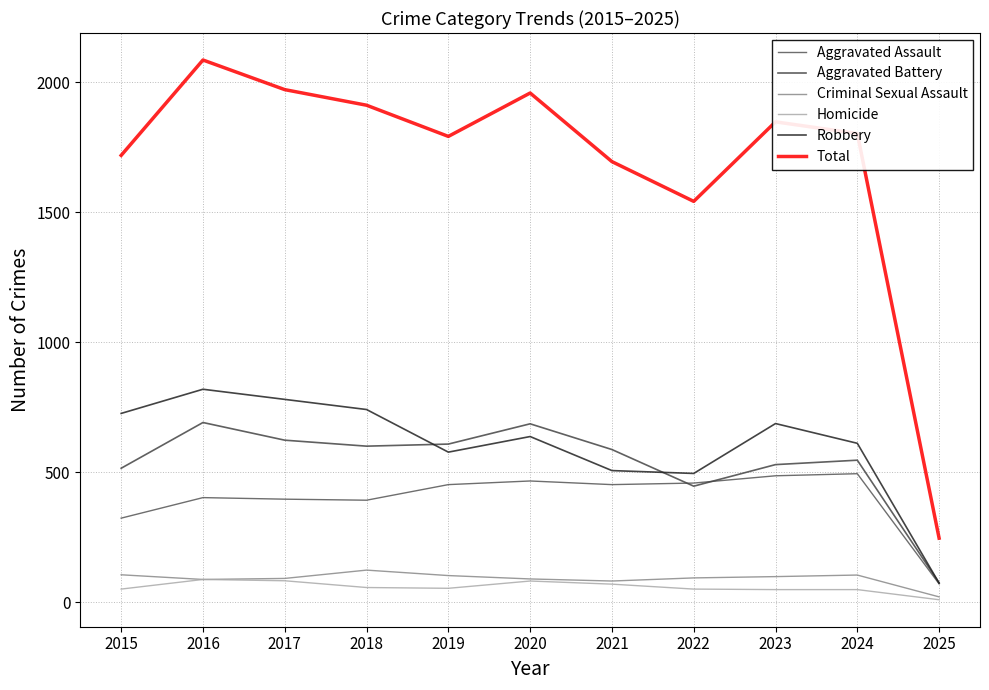

At which category does Criminal Sexual Assault reach its first local valley?

2016